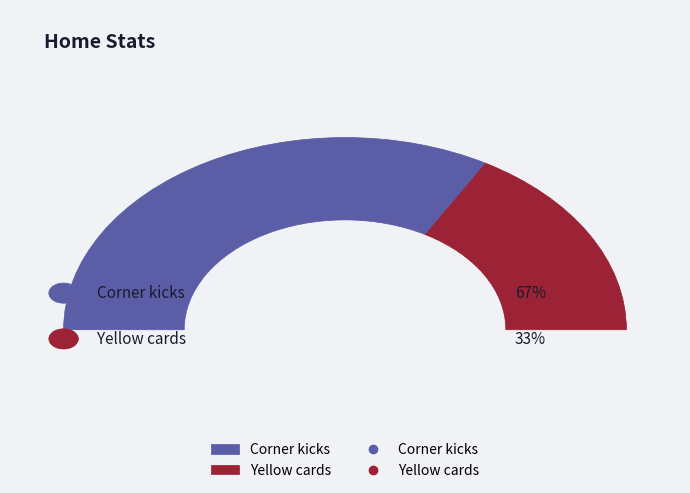

What percentage is NOT represented by Yellow cards?

66.7%